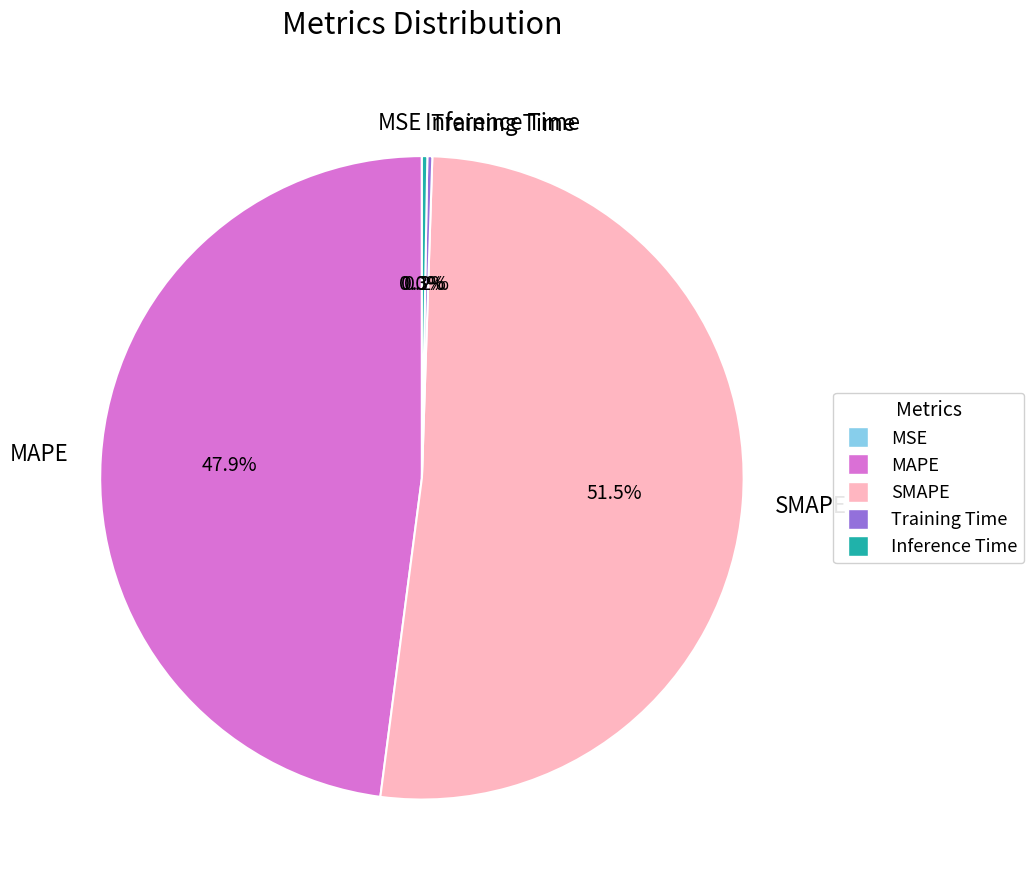

Is it true that MAPE is 40% of the pie?

False